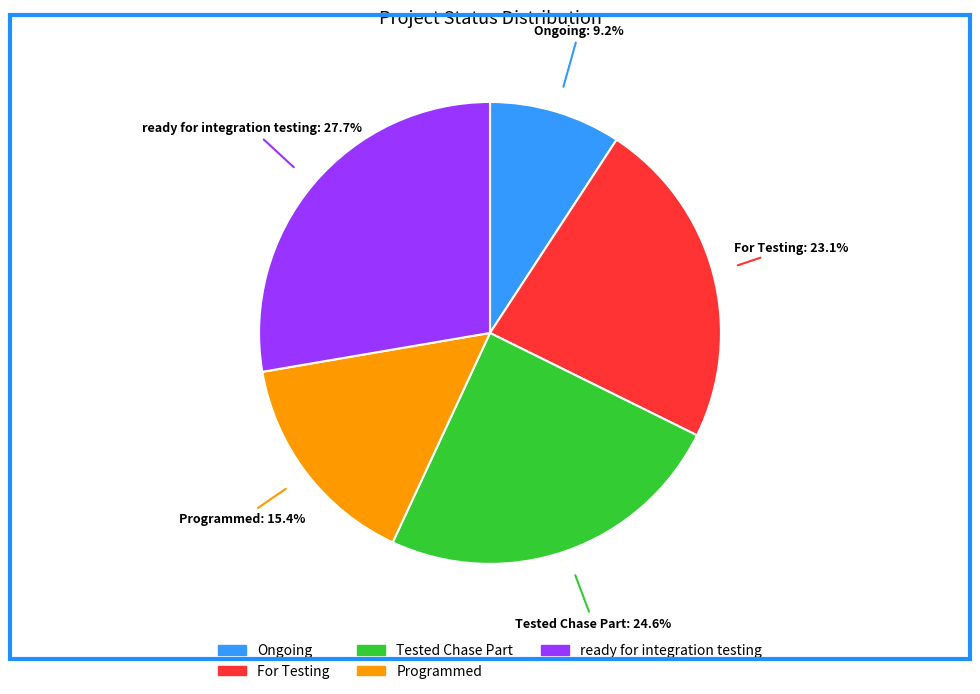

How much of the chart is everything except Programmed?

84.6%